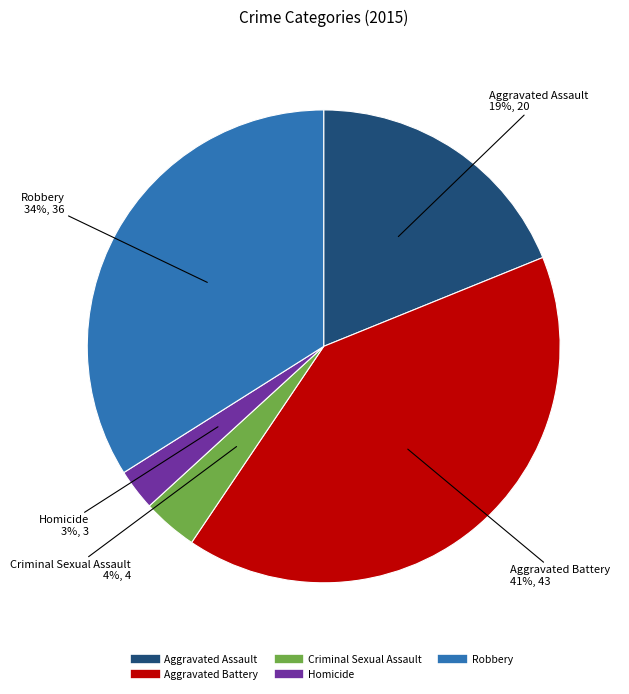

How many segments does this pie chart have?

5